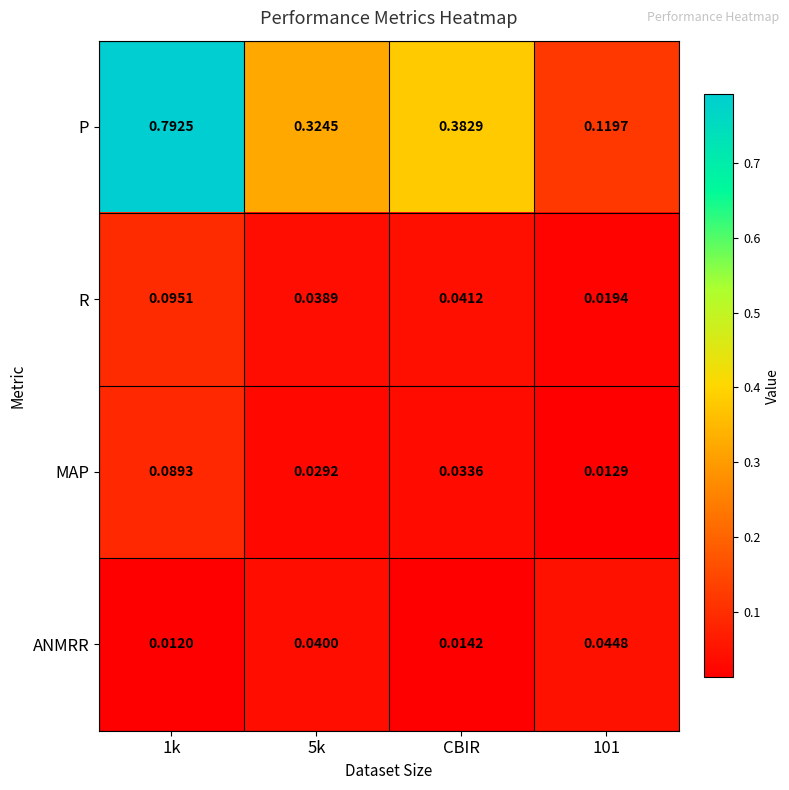

Between CBIR and 101, which series saw the biggest shift?

P